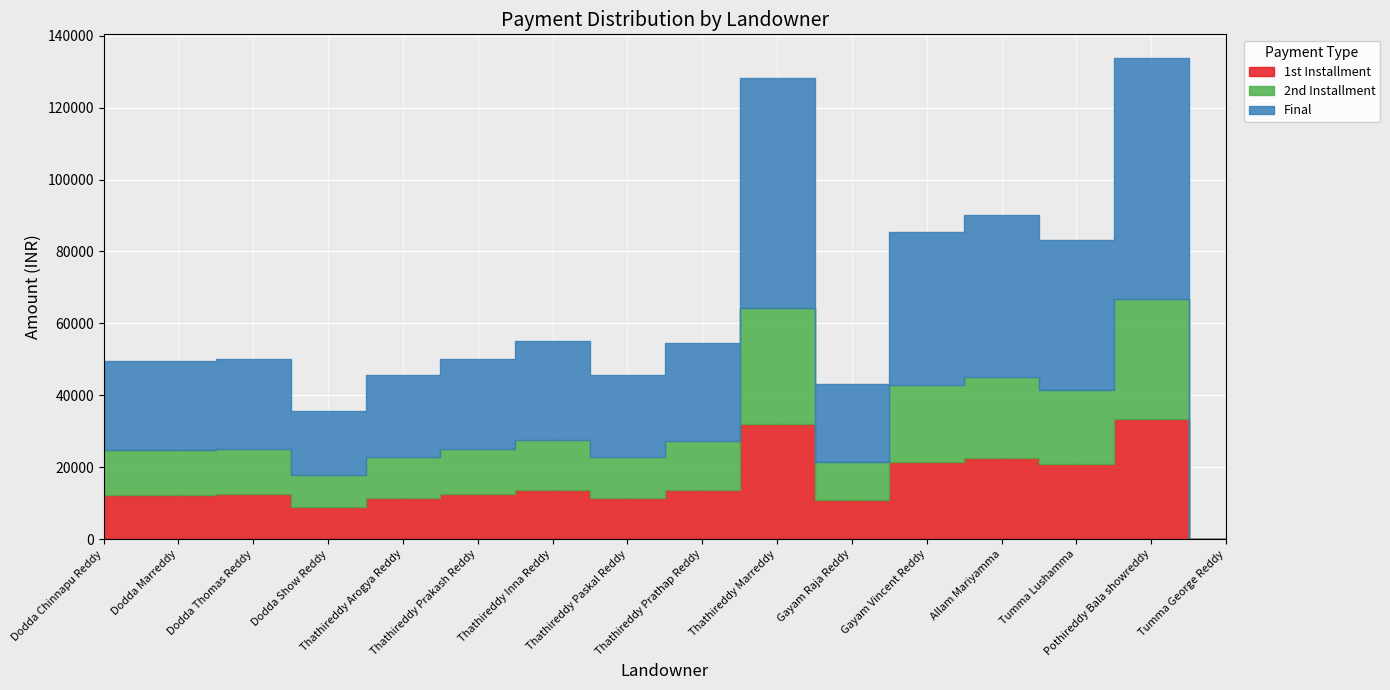

The 2nd Installment series shows 6829.6 at Dodda Chinnapu Reddy. True or false?

False